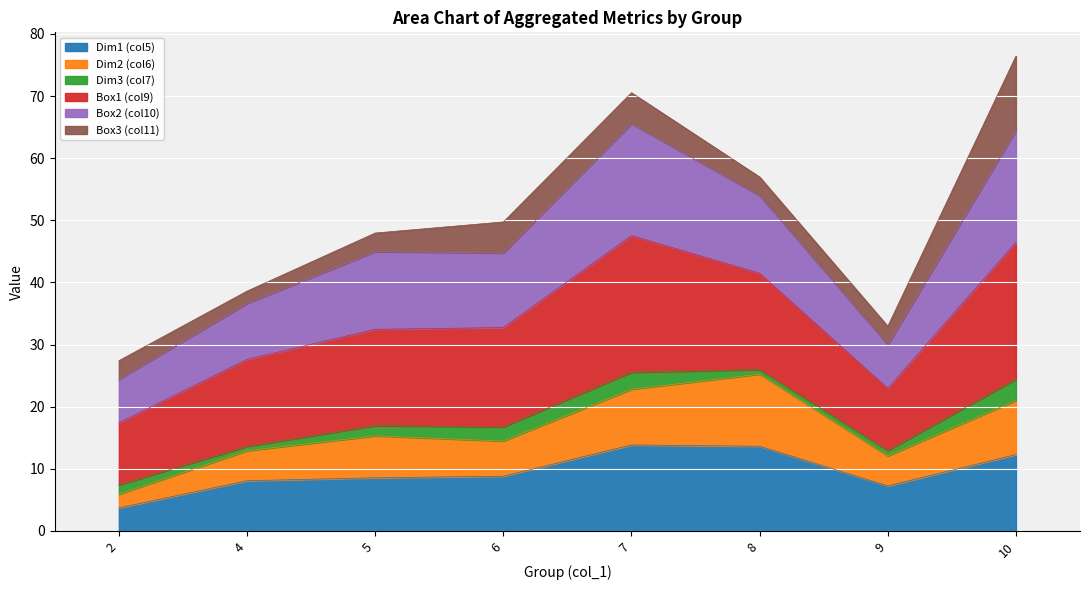

What is the total value across all series at 5?

48.0